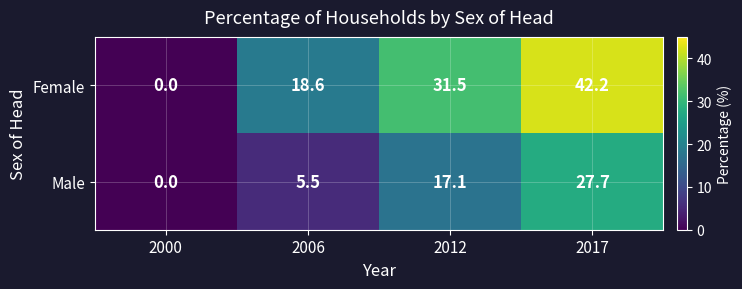

Reading left to right, what are all the values shown in this chart?

Female: 0.0	18.6	31.5	42.2
Male: 0.0	5.5	17.1	27.7